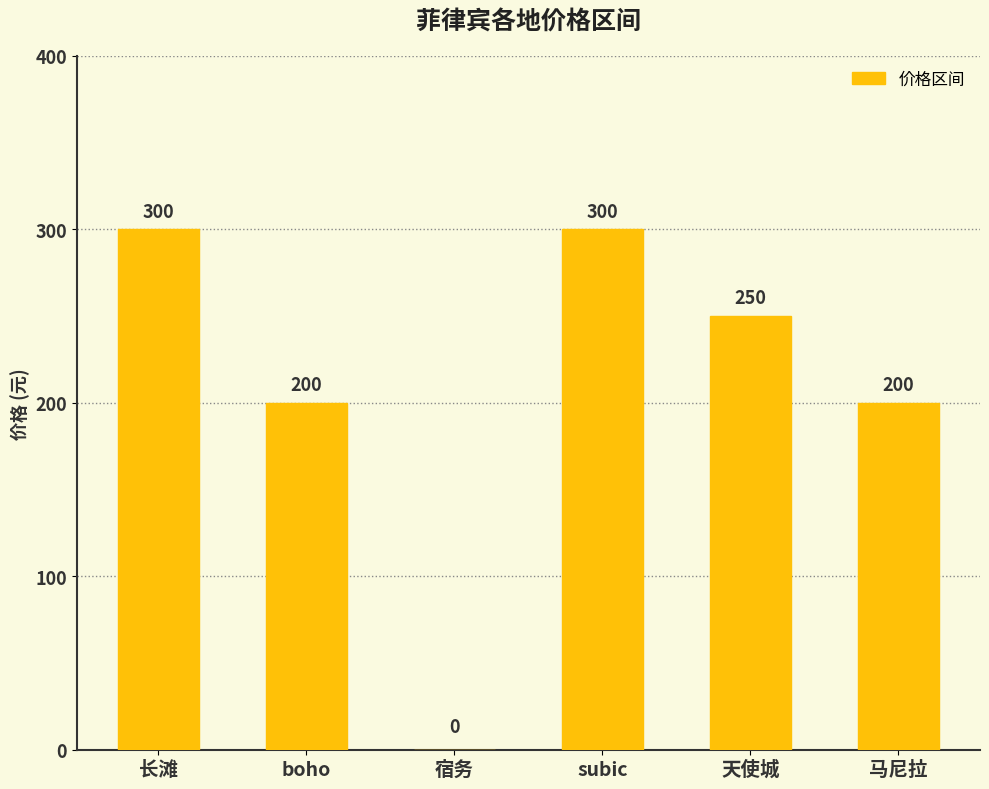

Read the value at 天使城, to the nearest 50.

250